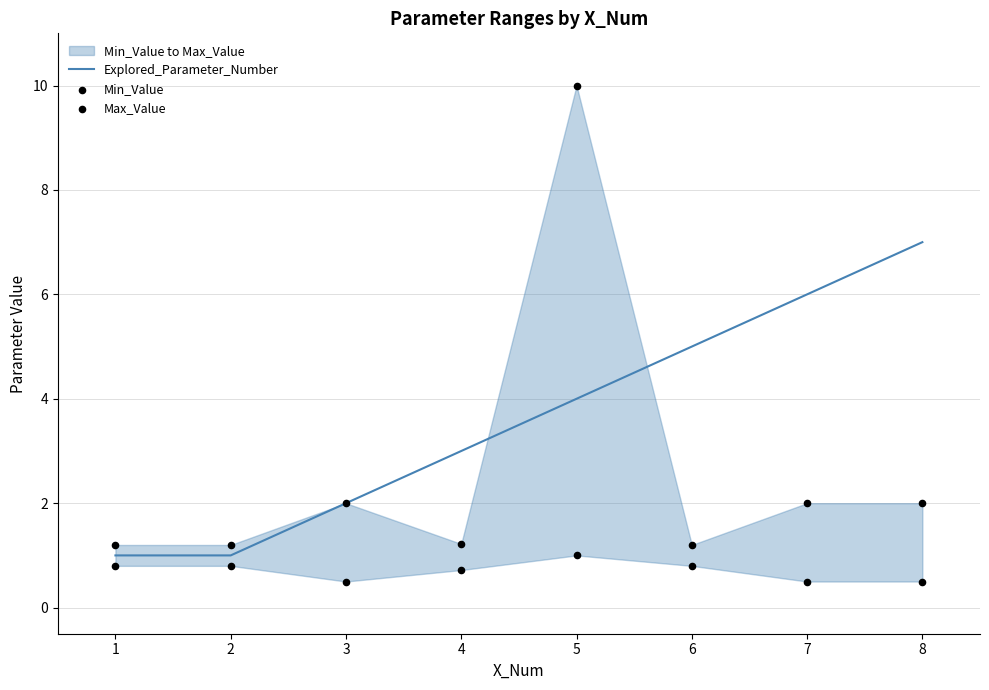

Which series has the widest spread of Y values?

Max_Value